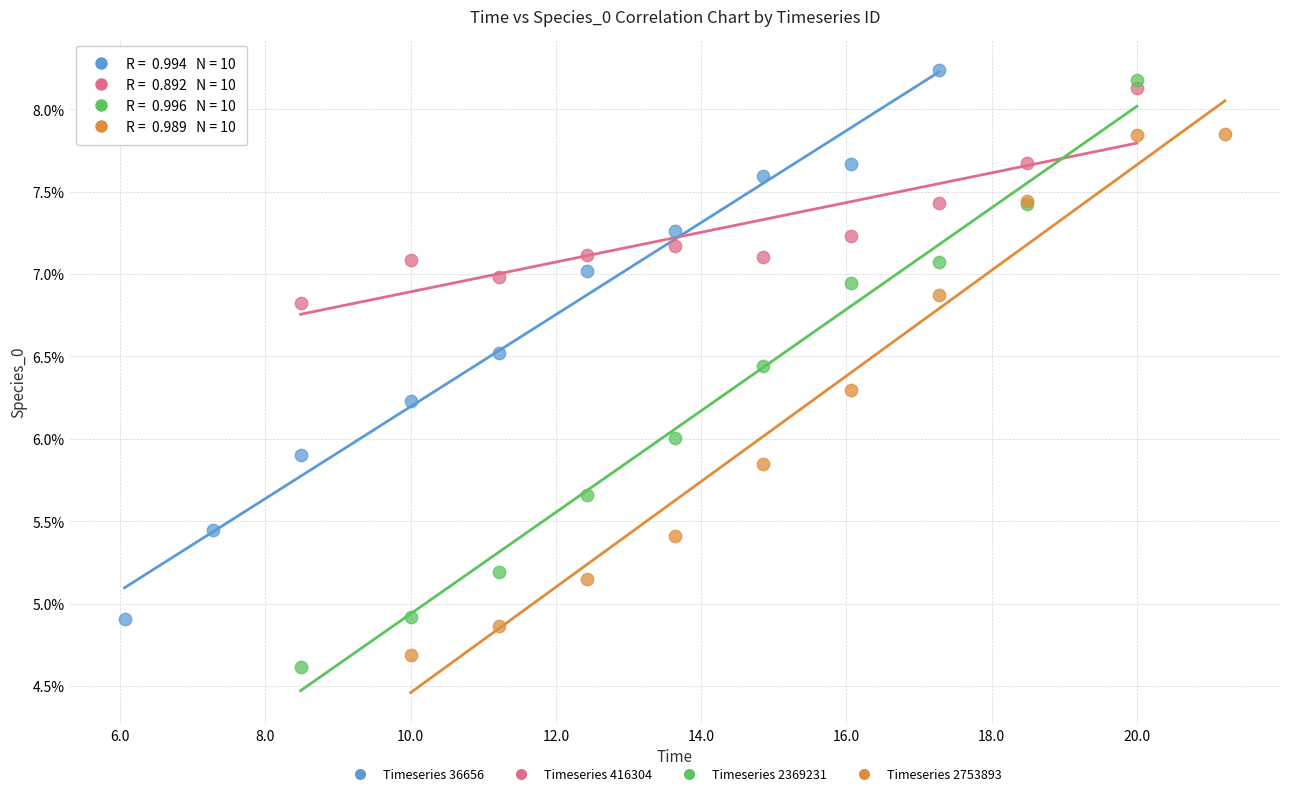

Which series has the largest Y range (max minus min)?

Timeseries 2369231